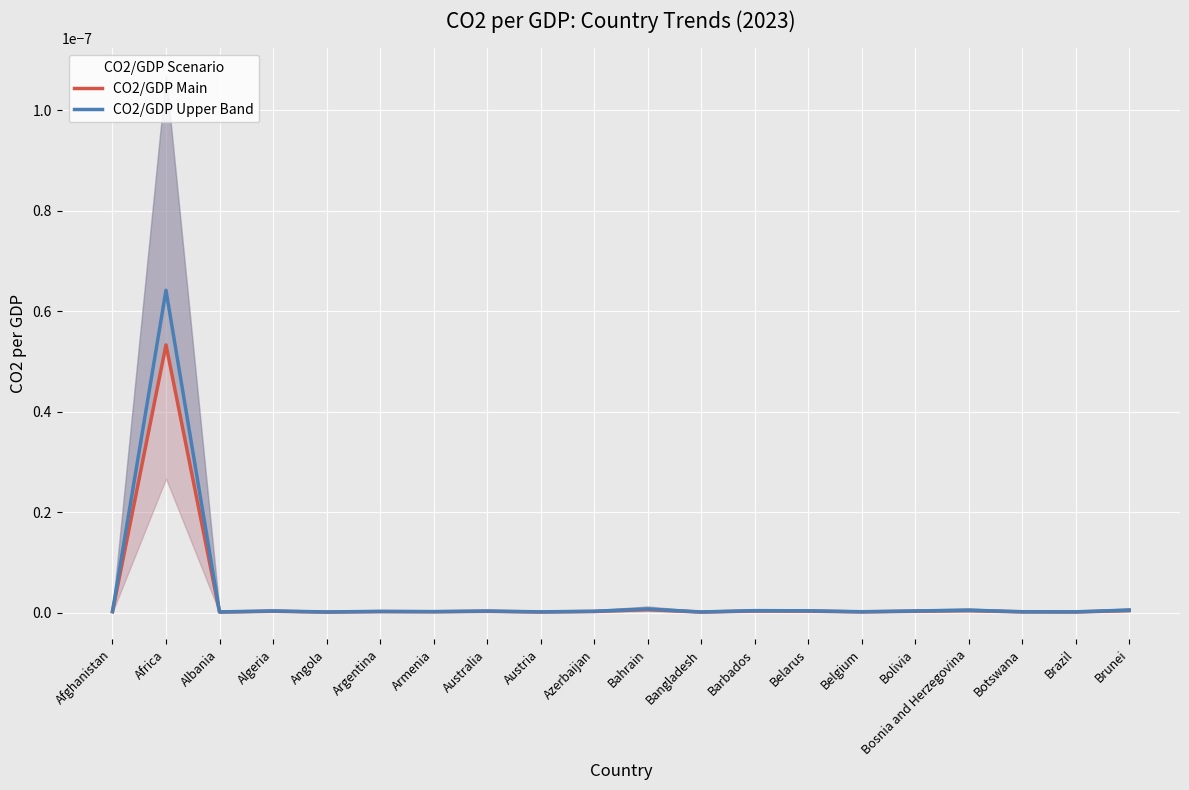

Rank the series by their average value, from highest to lowest.

CO2/GDP Upper Band, CO2/GDP Main